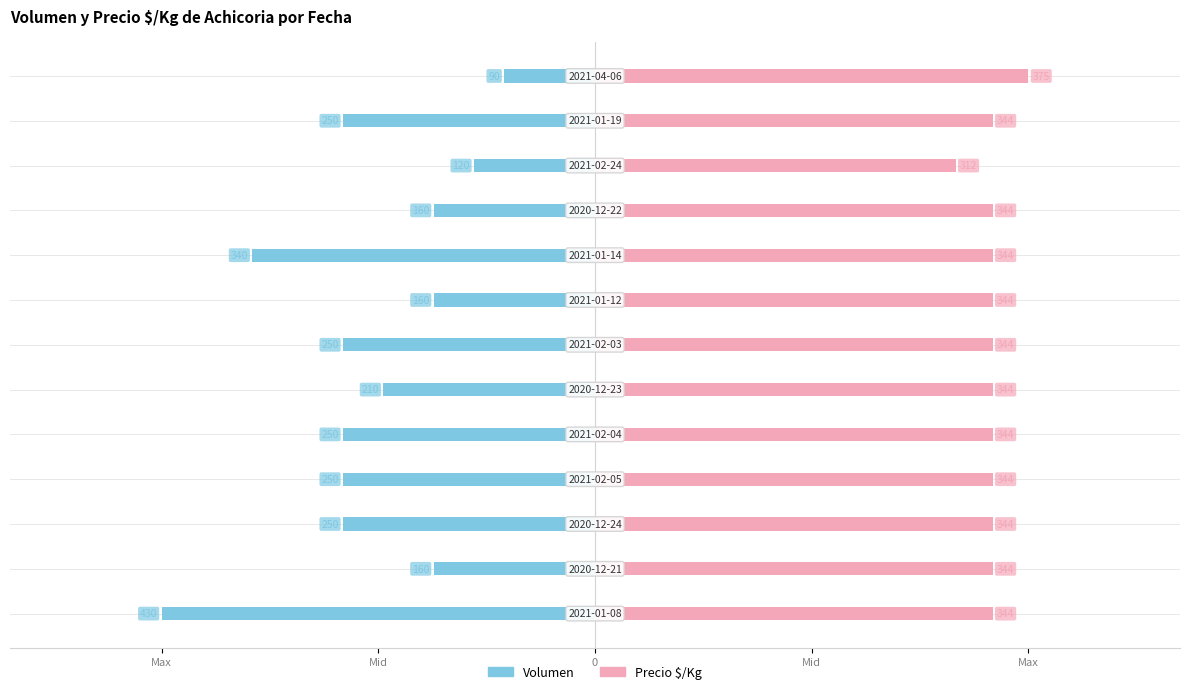

Which series has the widest spread of values?

Volumen